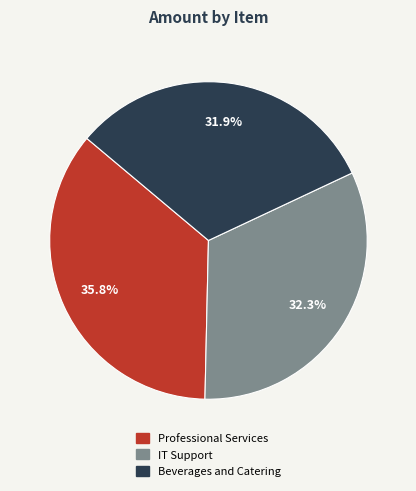

Which category has the biggest portion of the pie?

Professional Services